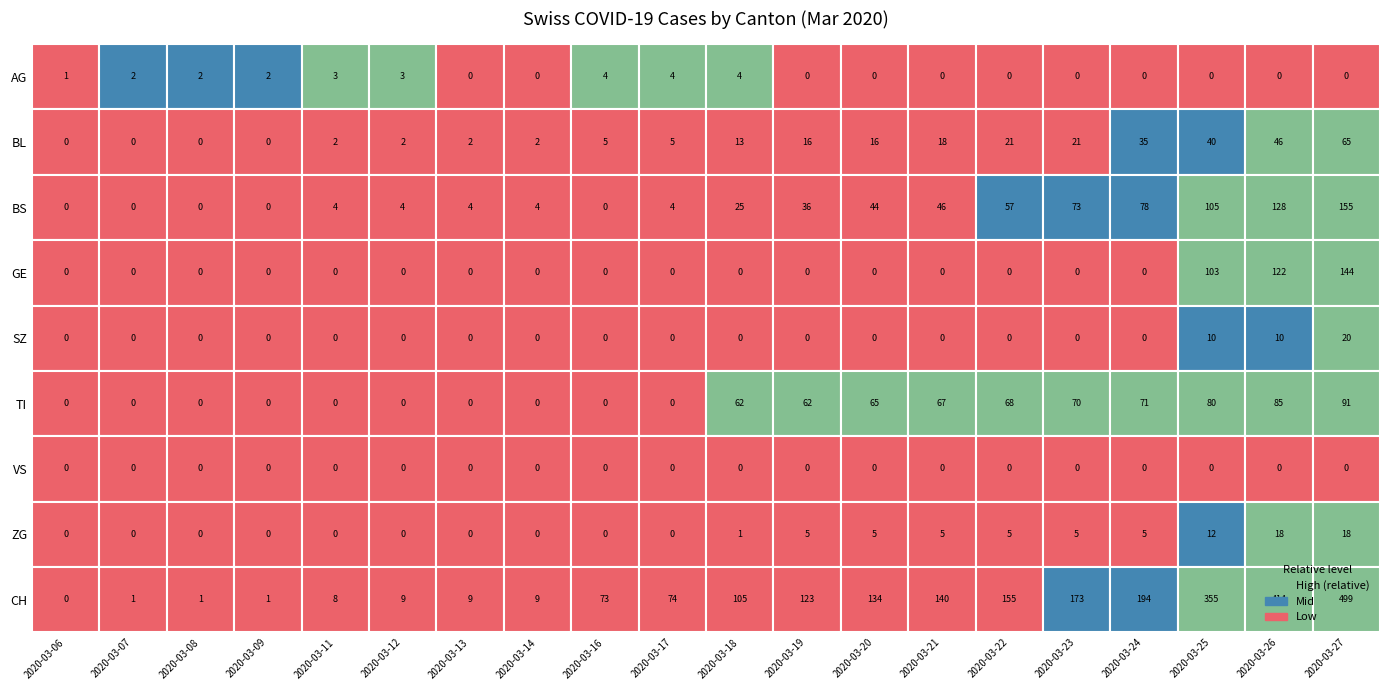

What is the difference between the maximum and second lowest values in the CH series?

498